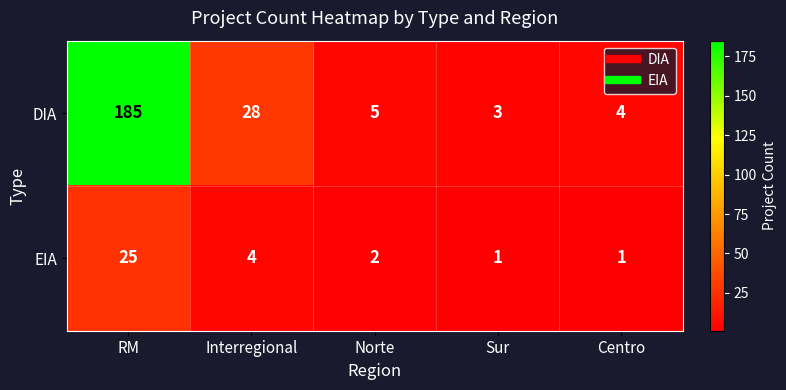

Between Norte and Sur, which series saw the biggest shift?

DIA